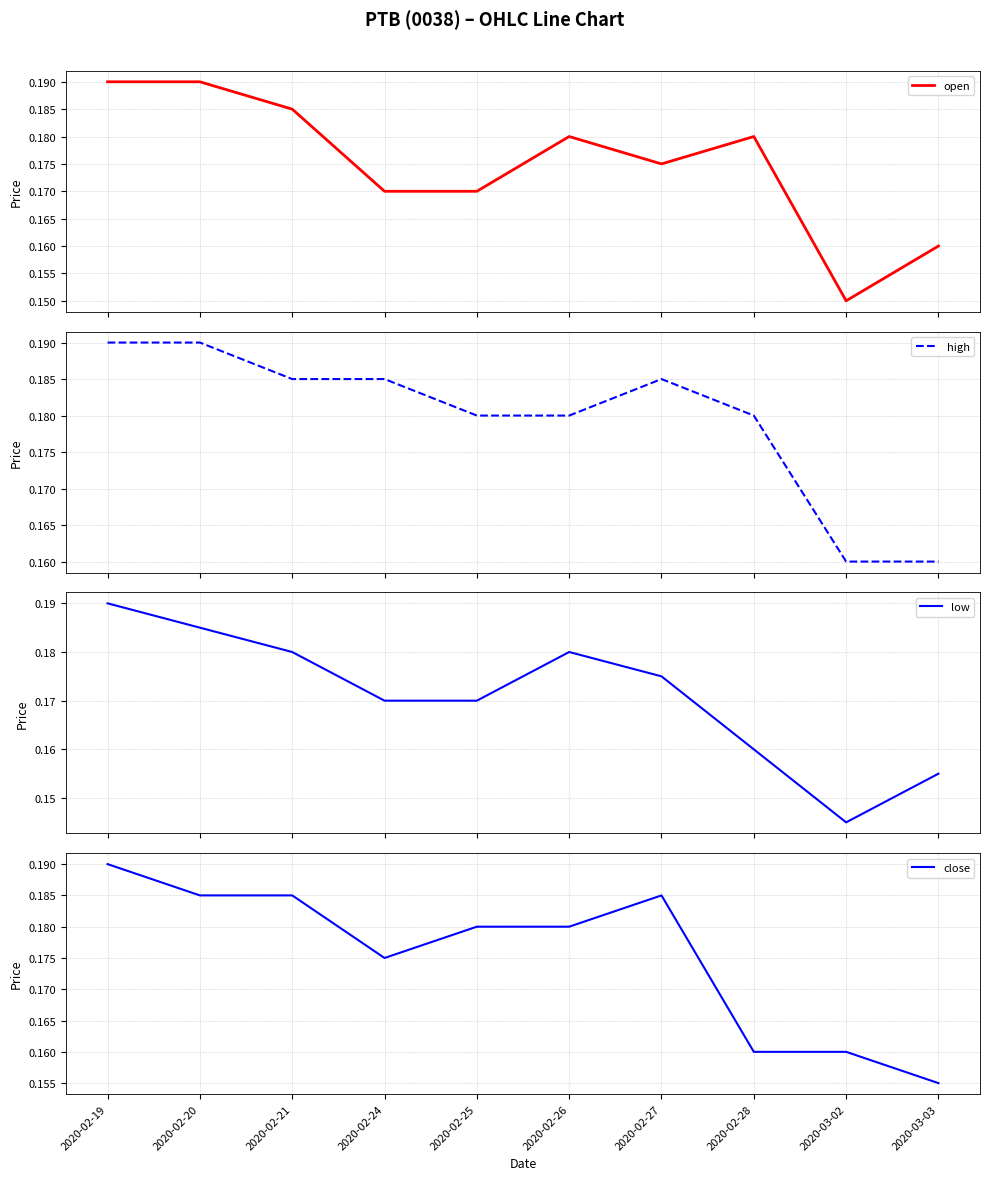

At which category does the chart reach its minimum across all series?

2020-03-02